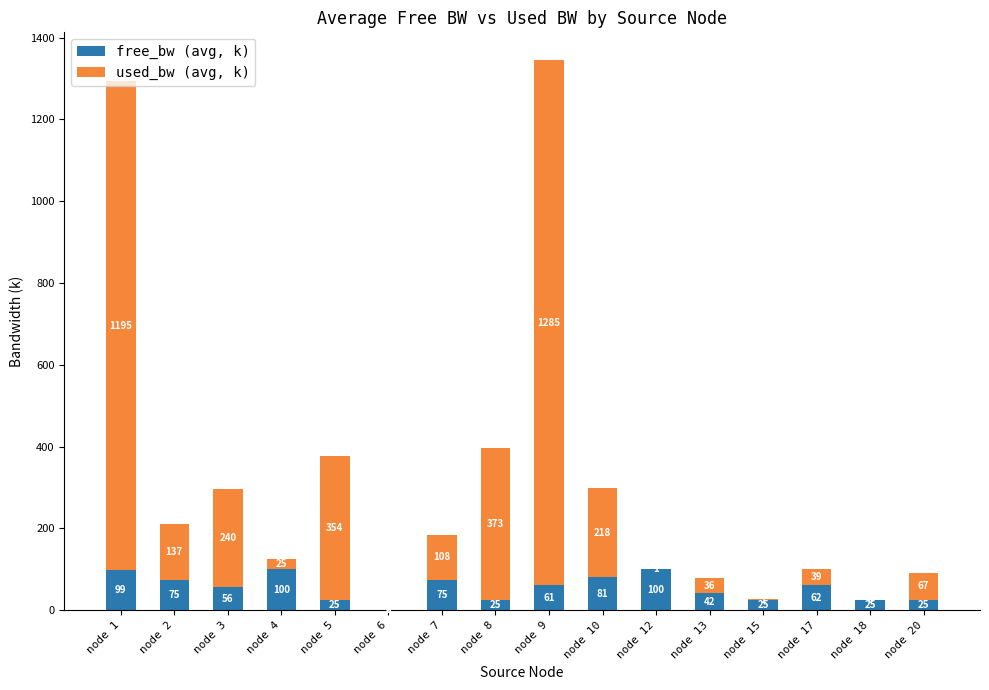

Where does the free_bw (avg, k) series first go above 61?

node 1